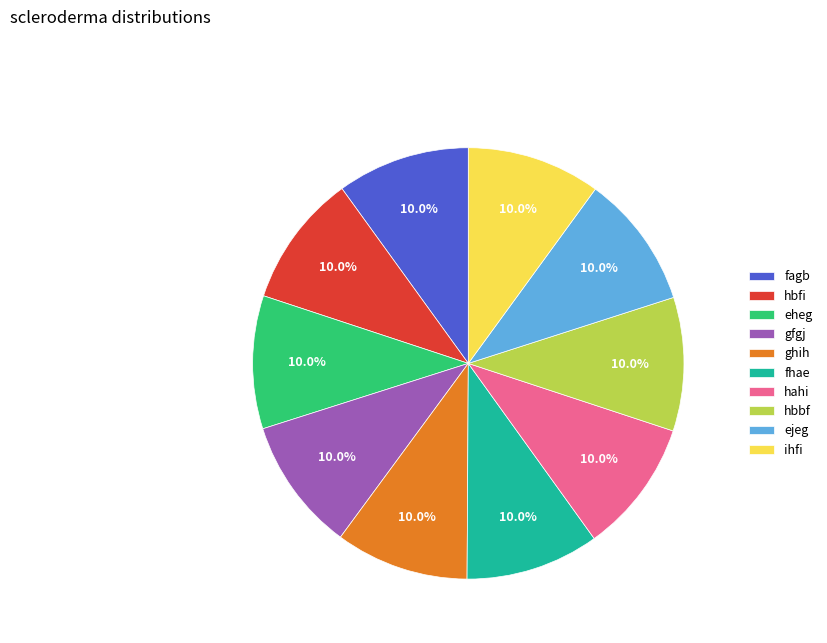

Is it true that ihfi is 4% of the pie?

False